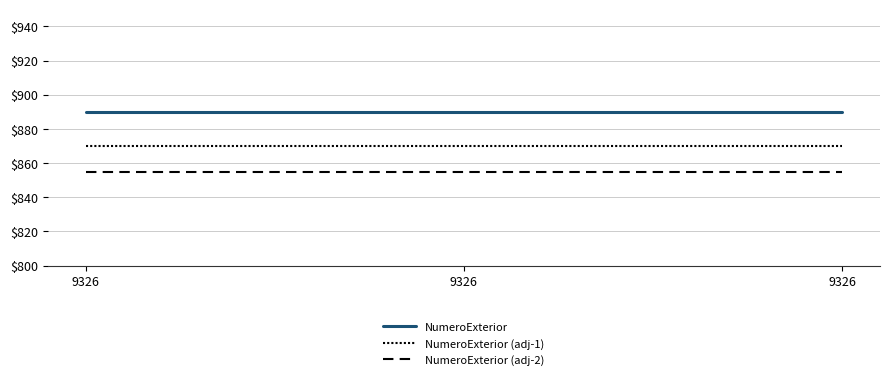

Reading left to right, transcribe all the data shown in this chart.

NumeroExterior: 890	890	890
NumeroExterior (adj-1): 870	870	870
NumeroExterior (adj-2): 855	855	855